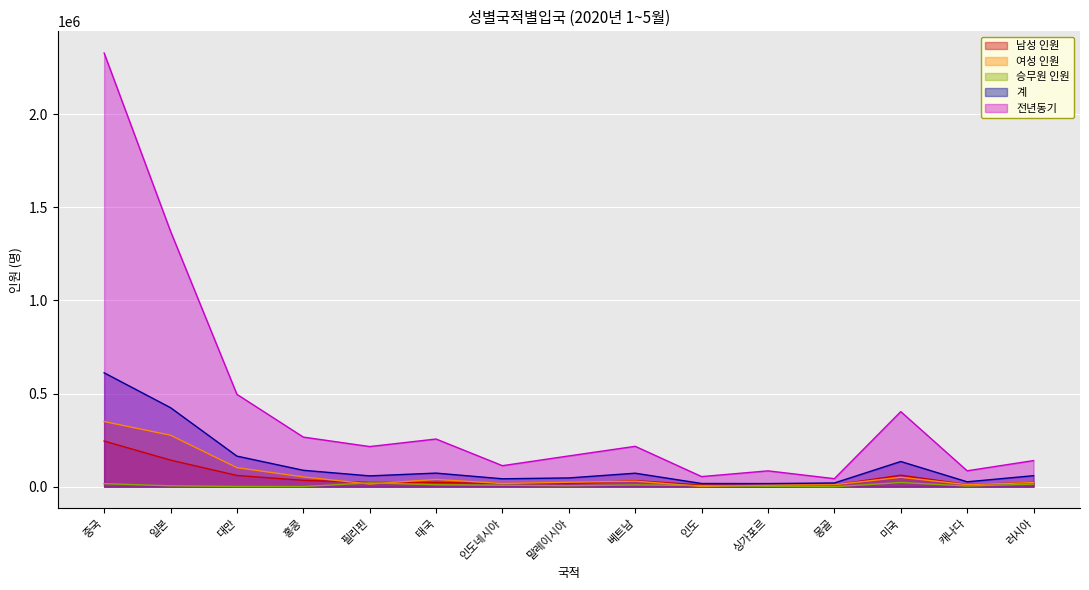

Is the value of 전년동기 at 말레이시아 greater than the value of 승무원 인원 at 싱가포르?

Yes